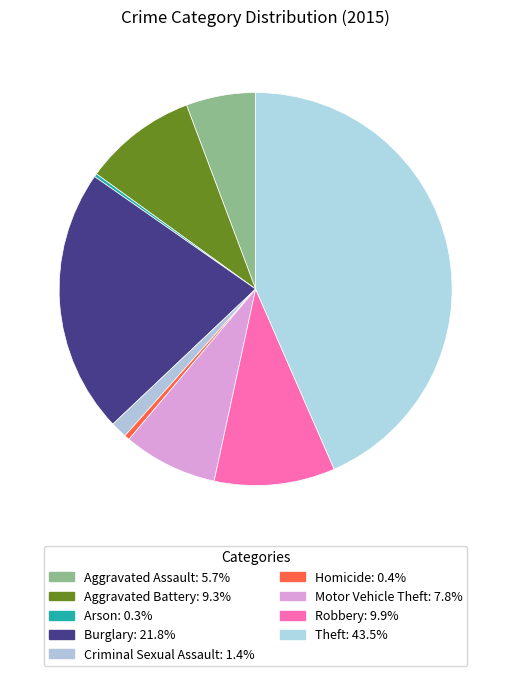

What percentage is the Motor Vehicle Theft slice, to the nearest percent?

8%